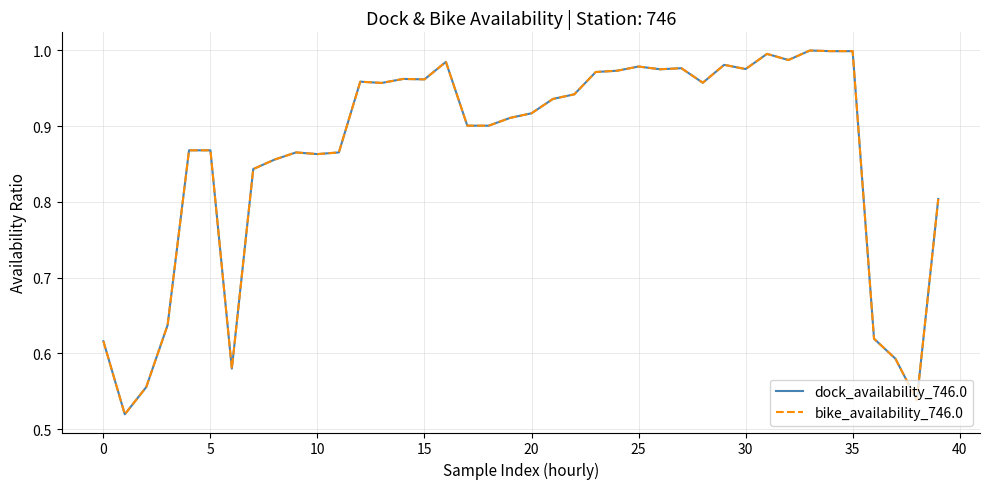

Does the chart have visible grid lines?

Yes